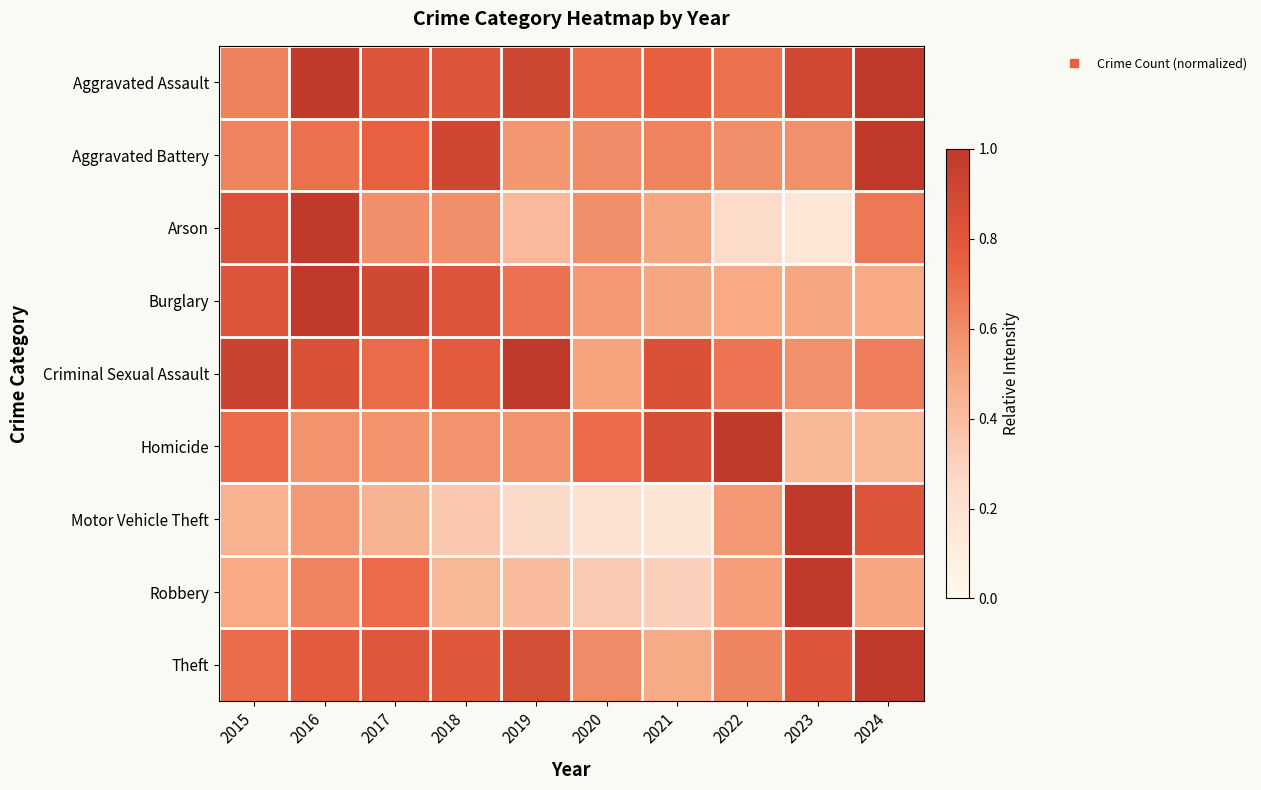

Reading left to right, extract all data points from this chart.

Aggravated Assault: 2015=0.6	2016=1.0	2017=0.8	2018=0.8	2019=0.9	2020=0.7	2021=0.8	2022=0.7	2023=0.9	2024=1.0
Aggravated Battery: 2015=0.6	2016=0.7	2017=0.7	2018=0.9	2019=0.6	2020=0.6	2021=0.6	2022=0.6	2023=0.6	2024=1.0
Arson: 2015=0.8	2016=1.0	2017=0.6	2018=0.6	2019=0.4	2020=0.6	2021=0.5	2022=0.2	2023=0.2	2024=0.7
Burglary: 2015=0.8	2016=1.0	2017=0.9	2018=0.8	2019=0.7	2020=0.5	2021=0.5	2022=0.5	2023=0.5	2024=0.5
Criminal Sexual Assault: 2015=0.9	2016=0.8	2017=0.7	2018=0.8	2019=1.0	2020=0.5	2021=0.8	2022=0.7	2023=0.6	2024=0.6
Homicide: 2015=0.7	2016=0.6	2017=0.6	2018=0.6	2019=0.6	2020=0.7	2021=0.9	2022=1.0	2023=0.4	2024=0.4
Motor Vehicle Theft: 2015=0.5	2016=0.6	2017=0.4	2018=0.3	2019=0.3	2020=0.2	2021=0.2	2022=0.6	2023=1.0	2024=0.8
Robbery: 2015=0.5	2016=0.6	2017=0.7	2018=0.4	2019=0.4	2020=0.3	2021=0.3	2022=0.5	2023=1.0	2024=0.5
Theft: 2015=0.7	2016=0.8	2017=0.8	2018=0.8	2019=0.9	2020=0.6	2021=0.5	2022=0.6	2023=0.8	2024=1.0